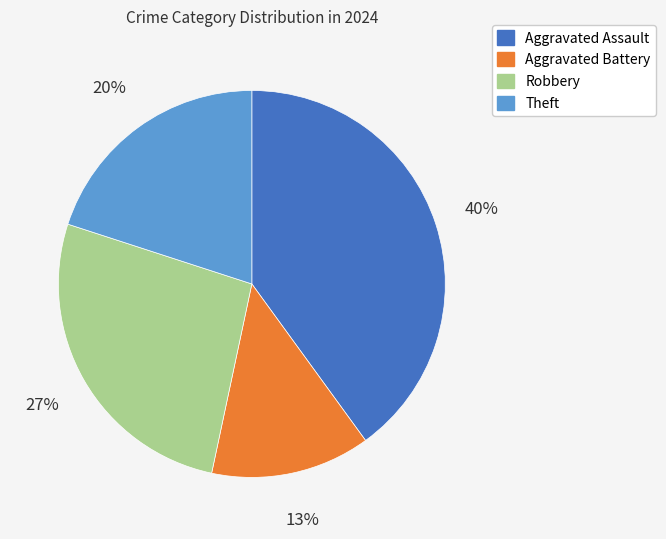

What is the ratio of the value at Aggravated Battery to the value at Aggravated Assault?

0.3